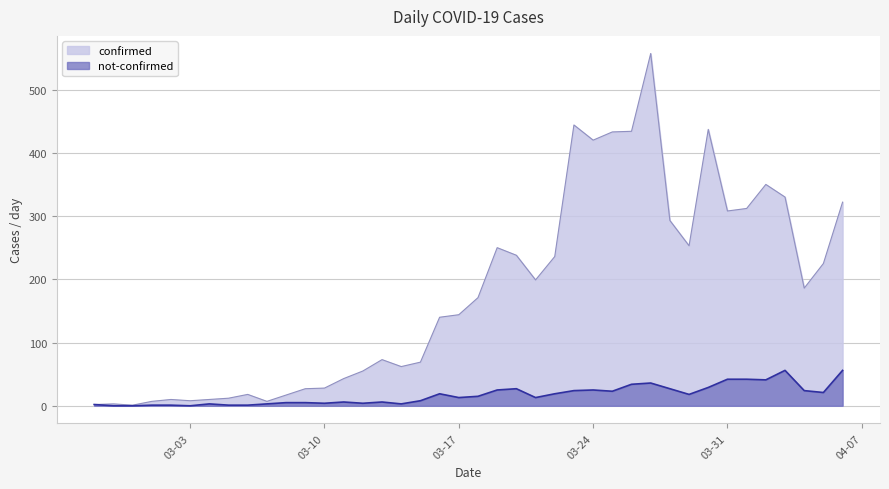

Reading right to left, transcribe all the data shown in this chart.

confirmed: 322	225	186	330	350	312	308	437	253	293	557	434	433	420	444	236	199	238	250	171	144	140	69	62	73	55	43	28	27	17	7	18	12	10	8	10	7	1	3	2
not-confirmed: 56	21	24	56	41	42	42	29	18	27	36	34	23	25	24	19	13	27	25	15	13	19	8	3	6	4	6	4	5	5	3	1	1	3	0	1	1	0	0	2